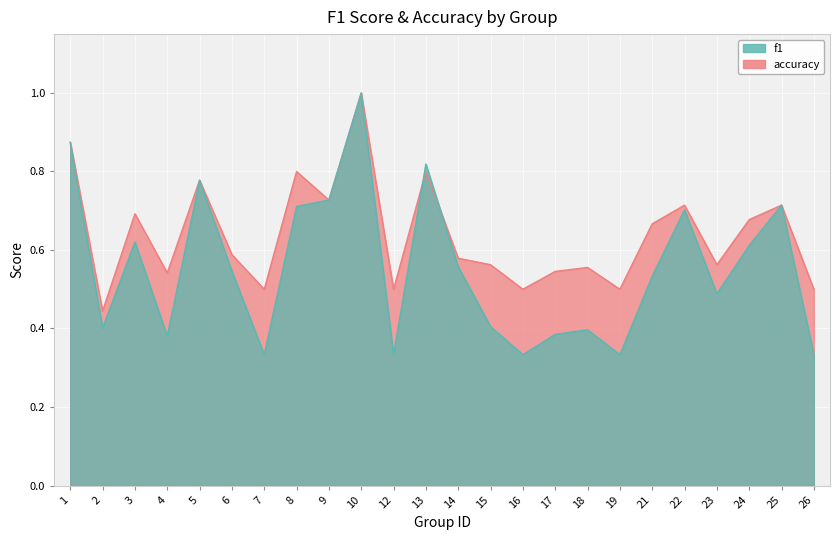

What is the difference between the maximum and minimum values in the accuracy series?

0.6